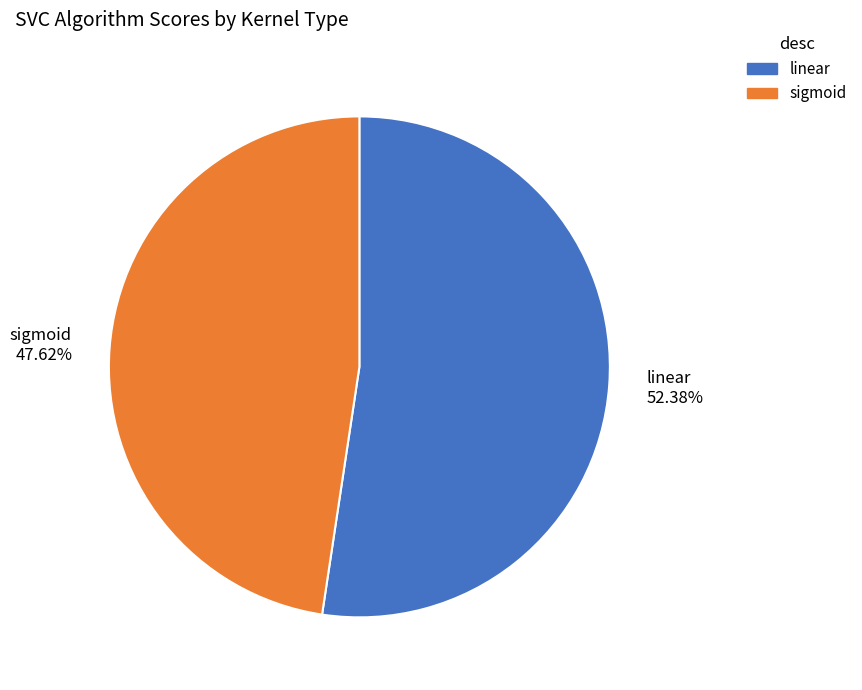

How many segments does this pie chart have?

2